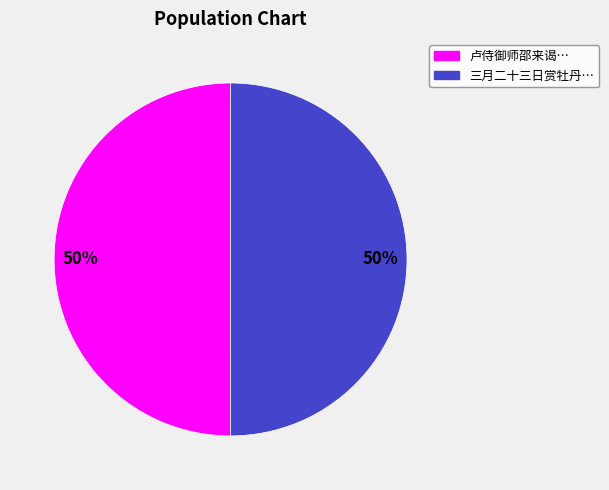

To the nearest percent, what is the average slice percentage?

50%